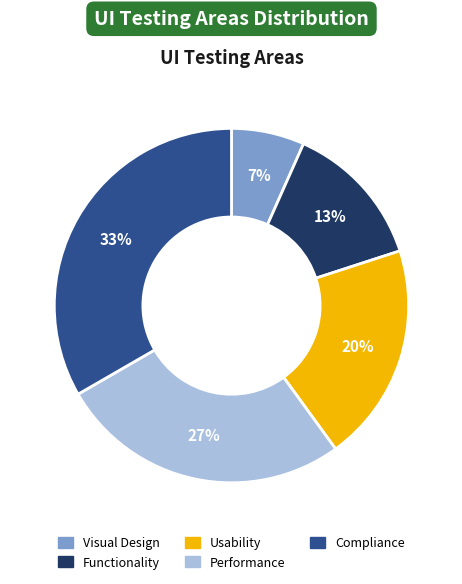

Which has a higher value, Visual Design or Performance?

Performance